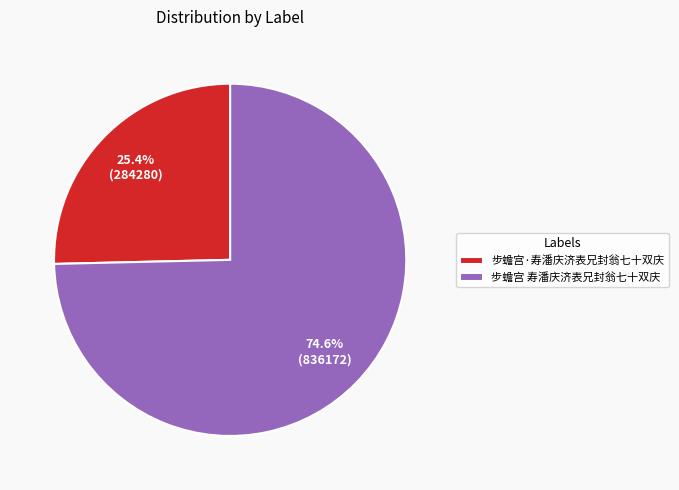

To the nearest percent, what is the combined percentage of 步蟾宫·寿潘庆济表兄封翁七十双庆 and 步蟾宫 寿潘庆济表兄封翁七十双庆?

100%